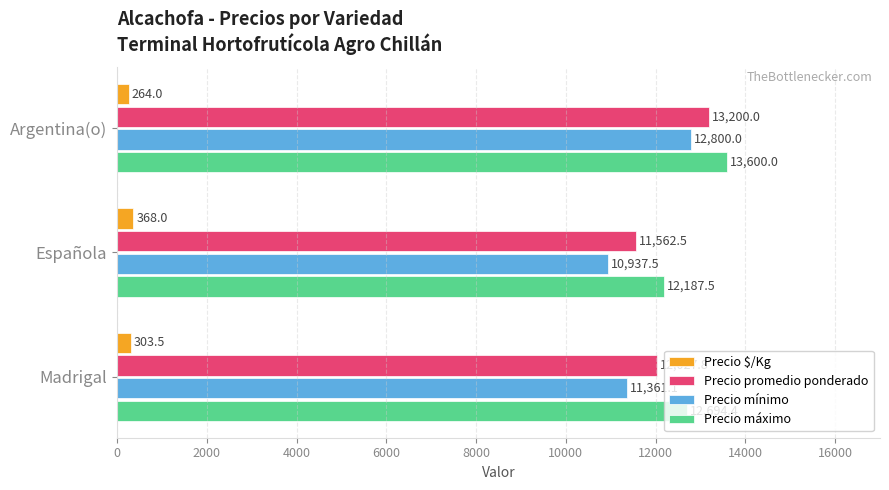

The Precio mínimo series shows 11361.1 at Madrigal. True or false?

True